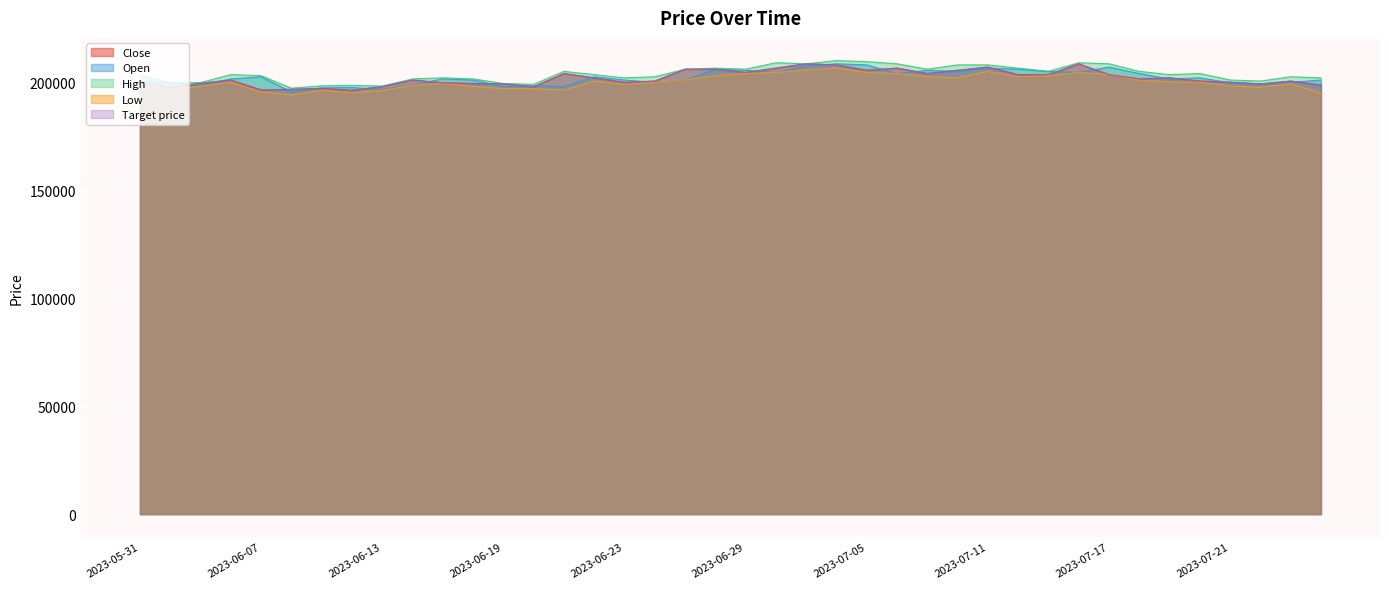

Reading right to left, what are all the values shown in this chart?

Close: 2023-07-26=198700	2023-07-25=200500	2023-07-24=199200	2023-07-21=200000	2023-07-20=200500	2023-07-19=202000	2023-07-18=201500	2023-07-17=203500	2023-07-14=208500	2023-07-13=203500	2023-07-12=203500	2023-07-11=207000	2023-07-10=205500	2023-07-07=204000	2023-07-06=206500	2023-07-05=205500	2023-07-04=208000	2023-07-03=208500	2023-06-30=206500	2023-06-29=204500	2023-06-28=206000	2023-06-27=206000	2023-06-26=200500	2023-06-23=199900	2023-06-22=202000	2023-06-21=204000	2023-06-20=197900	2023-06-19=199300	2023-06-16=199400	2023-06-15=199700	2023-06-14=201000	2023-06-13=198000	2023-06-12=196200	2023-06-09=197100	2023-06-08=196700	2023-06-07=196400	2023-06-05=201000	2023-06-02=199500	2023-06-01=197500	2023-05-31=200000
Open: 2023-07-26=201000	2023-07-25=199900	2023-07-24=199100	2023-07-21=199700	2023-07-20=202000	2023-07-19=201500	2023-07-18=204000	2023-07-17=207000	2023-07-14=204500	2023-07-13=205000	2023-07-12=206000	2023-07-11=206500	2023-07-10=205000	2023-07-07=205500	2023-07-06=204000	2023-07-05=208000	2023-07-04=208500	2023-07-03=207500	2023-06-30=204500	2023-06-29=205500	2023-06-28=206000	2023-06-27=201000	2023-06-26=199900	2023-06-23=201000	2023-06-22=202500	2023-06-21=197900	2023-06-20=198300	2023-06-19=198000	2023-06-16=201000	2023-06-15=201500	2023-06-14=198800	2023-06-13=196700	2023-06-12=197500	2023-06-09=197400	2023-06-08=195500	2023-06-07=202500	2023-06-05=201500	2023-06-02=198500	2023-06-01=199800	2023-05-31=200500
High: 2023-07-26=202000	2023-07-25=202500	2023-07-24=200500	2023-07-21=201000	2023-07-20=204000	2023-07-19=203500	2023-07-18=205000	2023-07-17=208500	2023-07-14=209000	2023-07-13=205000	2023-07-12=206500	2023-07-11=208000	2023-07-10=208000	2023-07-07=206000	2023-07-06=208500	2023-07-05=209500	2023-07-04=210000	2023-07-03=208500	2023-06-30=209000	2023-06-29=206000	2023-06-28=206500	2023-06-27=206000	2023-06-26=202500	2023-06-23=202000	2023-06-22=203500	2023-06-21=205000	2023-06-20=199000	2023-06-19=199400	2023-06-16=201500	2023-06-15=202000	2023-06-14=201500	2023-06-13=198200	2023-06-12=198500	2023-06-09=198300	2023-06-08=197200	2023-06-07=203000	2023-06-05=203500	2023-06-02=199800	2023-06-01=199800	2023-05-31=203000
Low: 2023-07-26=195000	2023-07-25=199200	2023-07-24=197600	2023-07-21=198200	2023-07-20=200000	2023-07-19=200000	2023-07-18=201000	2023-07-17=203500	2023-07-14=204500	2023-07-13=203000	2023-07-12=202500	2023-07-11=205000	2023-07-10=202000	2023-07-07=202500	2023-07-06=204000	2023-07-05=204500	2023-07-04=206500	2023-07-03=205500	2023-06-30=204500	2023-06-29=204000	2023-06-28=203000	2023-06-27=201000	2023-06-26=199900	2023-06-23=199000	2023-06-22=200500	2023-06-21=196300	2023-06-20=197000	2023-06-19=197000	2023-06-16=198000	2023-06-15=199400	2023-06-14=198500	2023-06-13=196200	2023-06-12=195100	2023-06-09=196300	2023-06-08=194000	2023-06-07=195400	2023-06-05=200000	2023-06-02=198100	2023-06-01=196300	2023-05-31=200000
Target price: 2023-07-26=198700	2023-07-25=200500	2023-07-24=199200	2023-07-21=200000	2023-07-20=200500	2023-07-19=202000	2023-07-18=201500	2023-07-17=203500	2023-07-14=208500	2023-07-13=203500	2023-07-12=203500	2023-07-11=207000	2023-07-10=205500	2023-07-07=204000	2023-07-06=206500	2023-07-05=205500	2023-07-04=208000	2023-07-03=208500	2023-06-30=206500	2023-06-29=204500	2023-06-28=206000	2023-06-27=206000	2023-06-26=200500	2023-06-23=199900	2023-06-22=202000	2023-06-21=204000	2023-06-20=197900	2023-06-19=199300	2023-06-16=199400	2023-06-15=199700	2023-06-14=201000	2023-06-13=198000	2023-06-12=196200	2023-06-09=197100	2023-06-08=196700	2023-06-07=196400	2023-06-05=201000	2023-06-02=199500	2023-06-01=197500	2023-05-31=200000